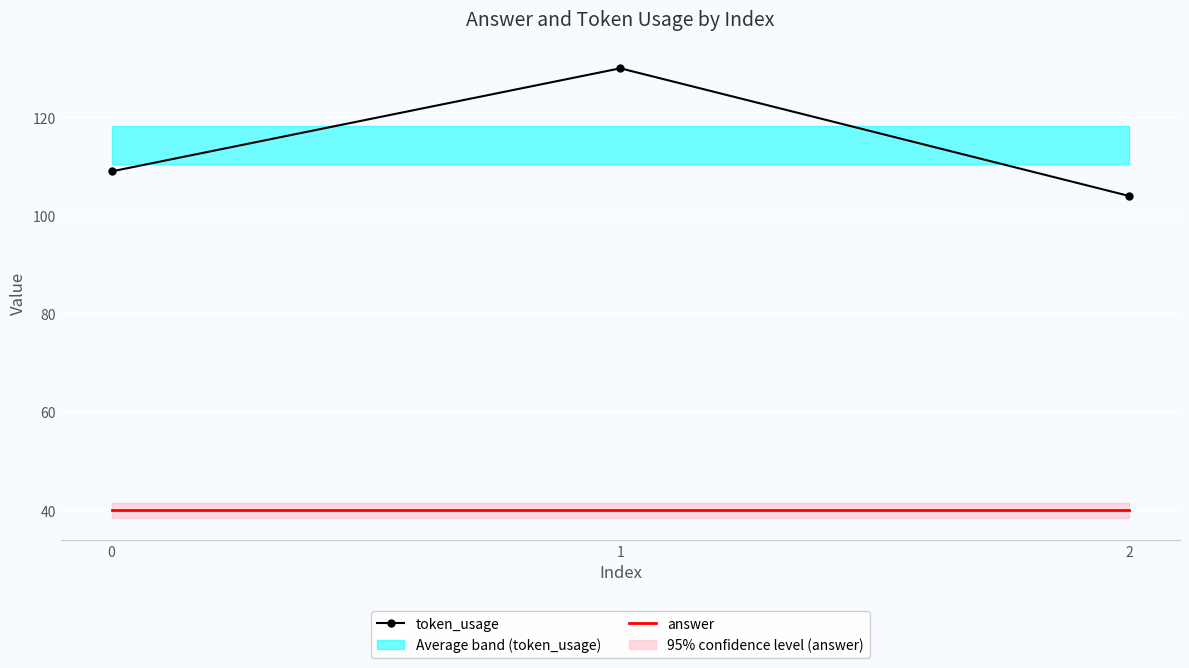

How many categories are shown in the chart?

3